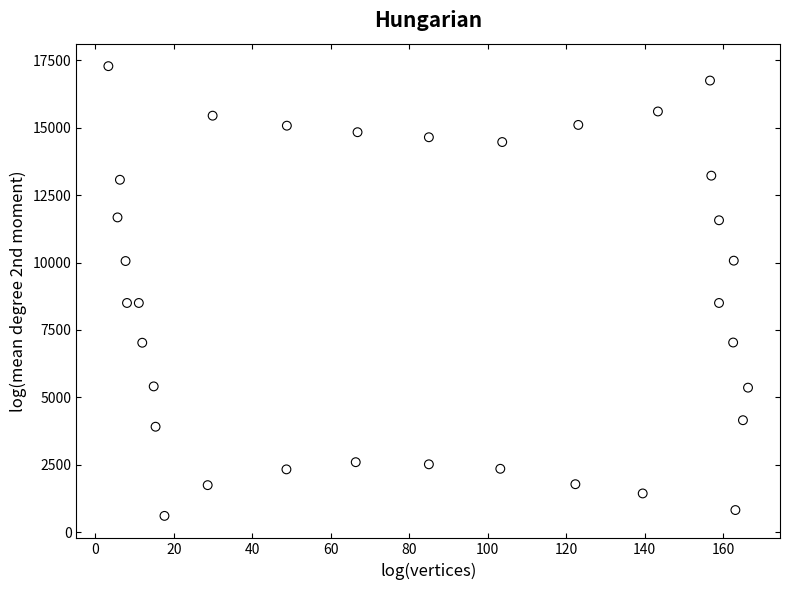

What is the range of Y values (max minus min)?

16682.4